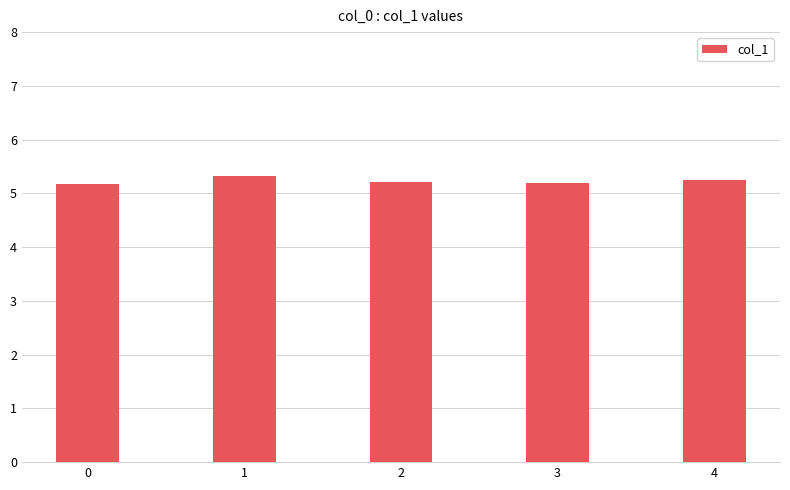

What is the value of the 4th bar from the left?

5.2